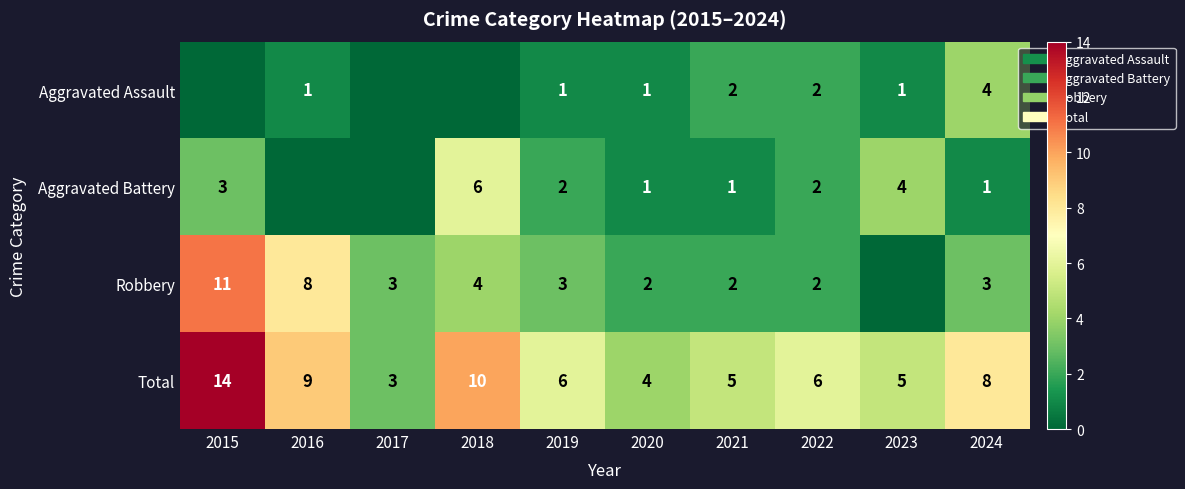

At which label is Total closest to 8?

2024